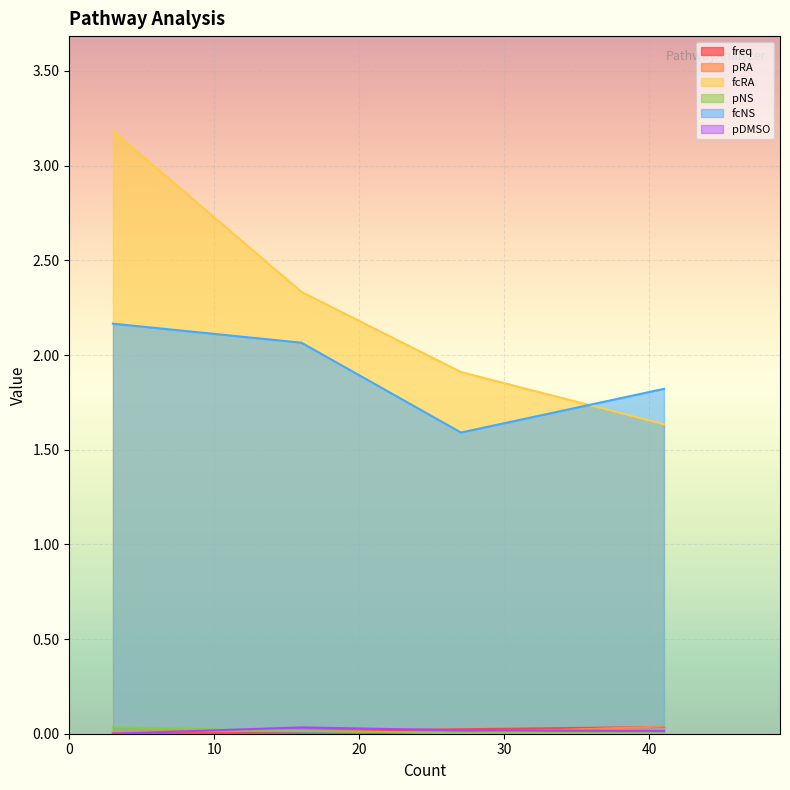

Which series has the largest range (max minus min)?

fcRA